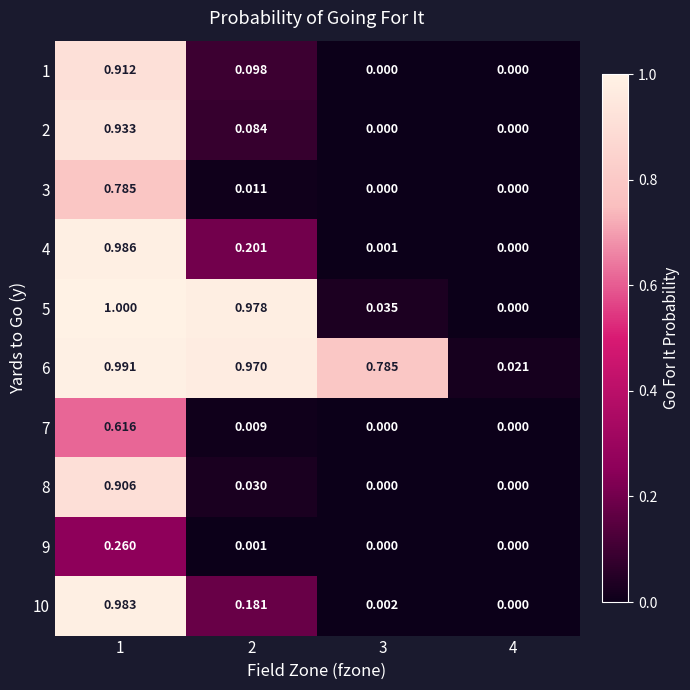

Is the value of 1 at 1 greater than the value of 10 at 3?

Yes